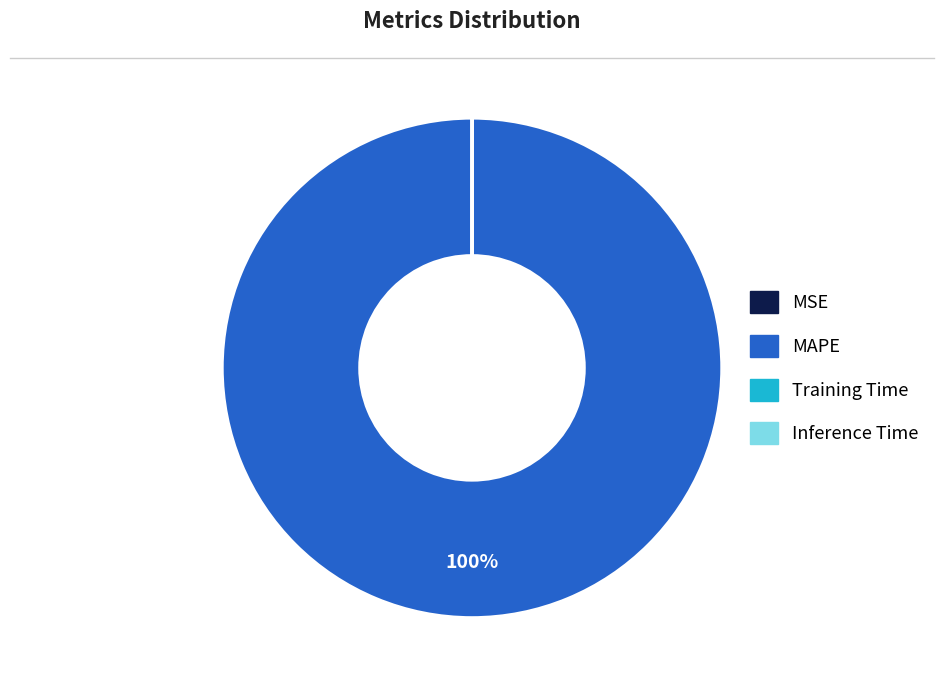

To the nearest percent, what portion does MAPE represent?

100%